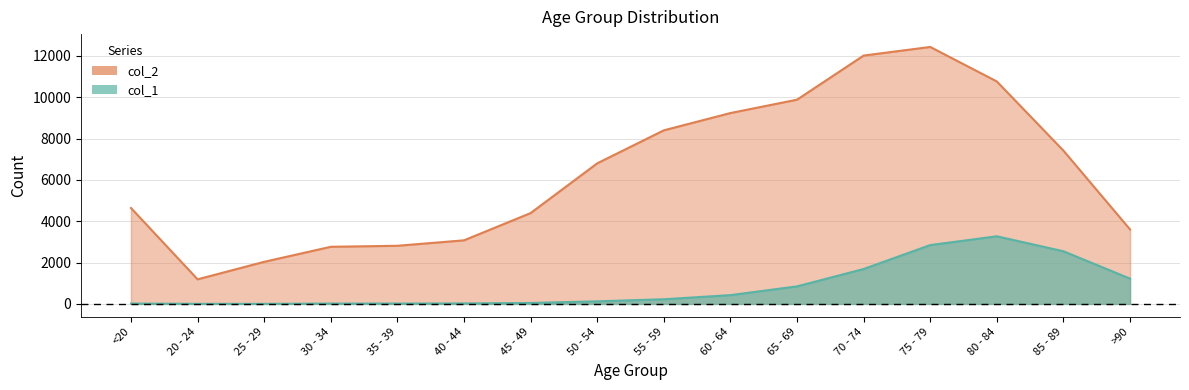

What is the average value of the col_2 series?

6343